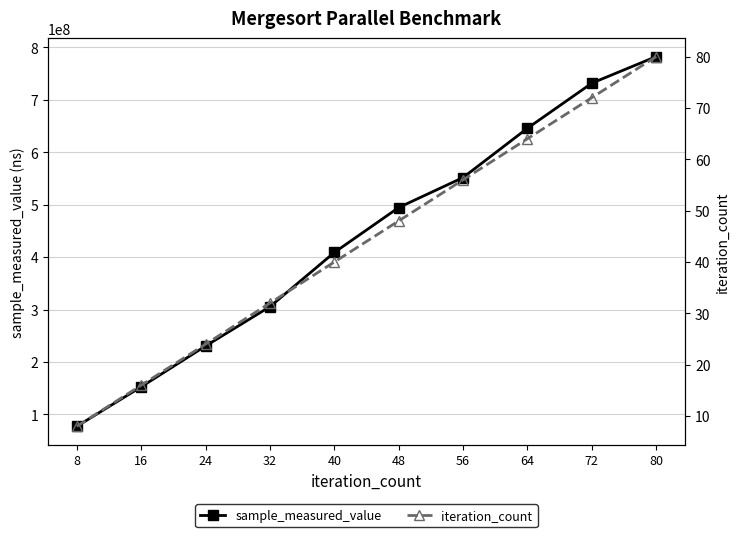

Reading right to left, list all the values displayed in this chart.

sample_measured_value: 782715541	731960751	645945357	551868674	494600331	408844821	305472305	230343388	152426977	77028853
iteration_count: 80	72	64	56	48	40	32	24	16	8